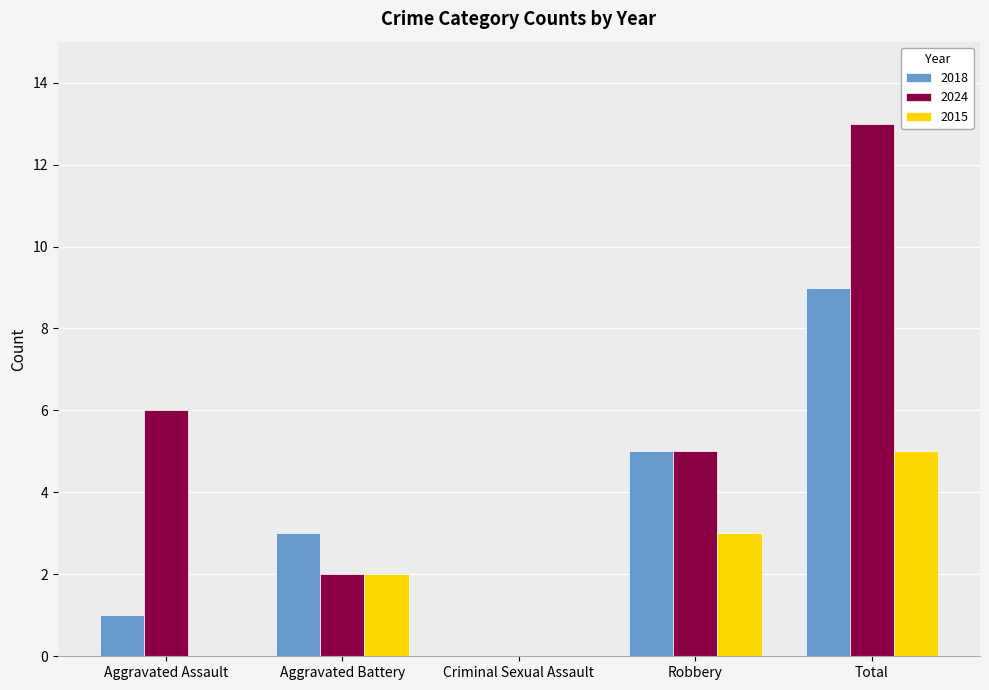

Which category has the highest value across all series?

Total